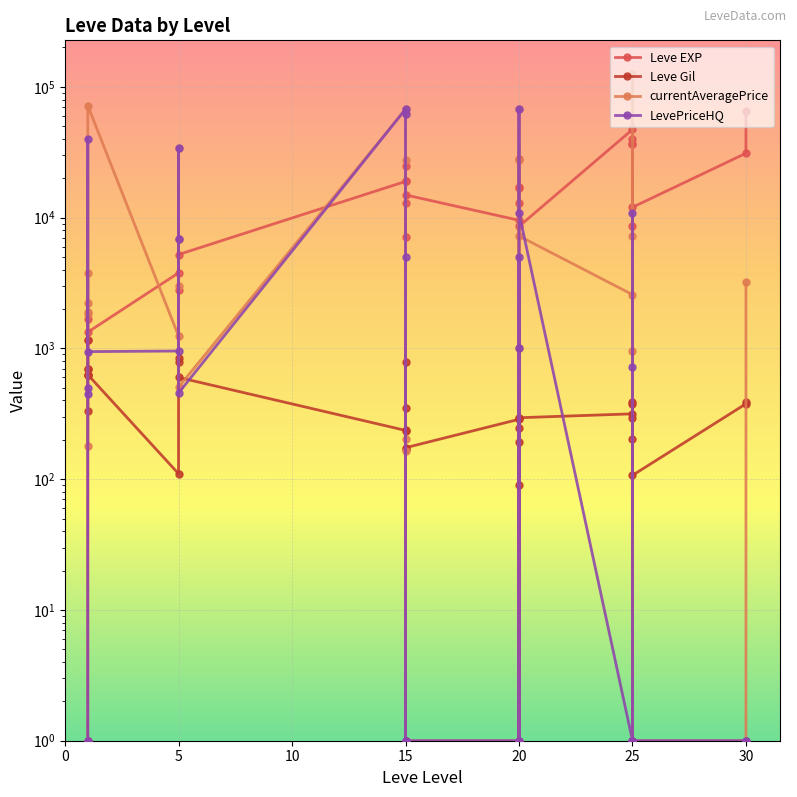

How many series are shown in this chart?

4